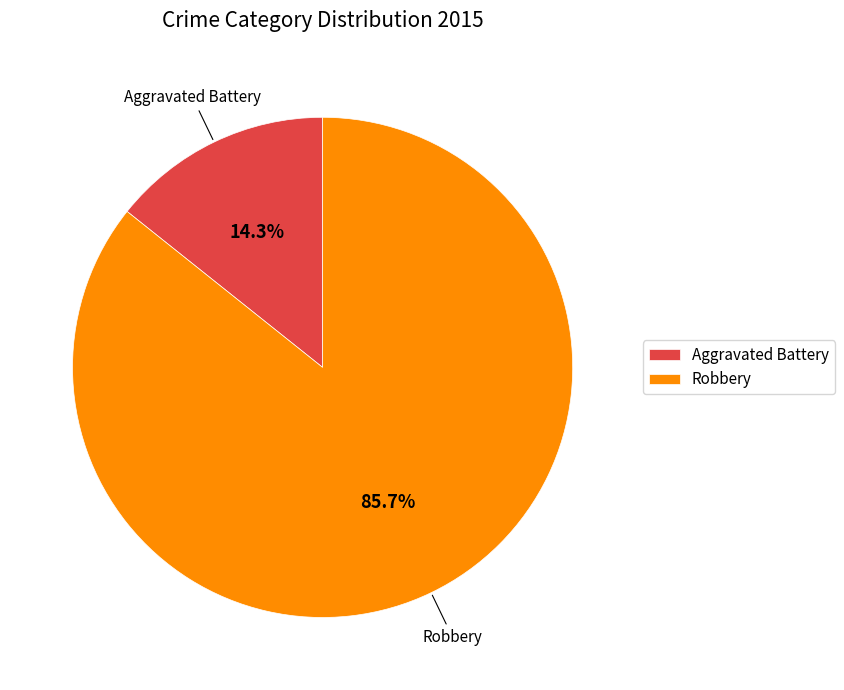

Rank the categories by value from highest to lowest.

Robbery, Aggravated Battery